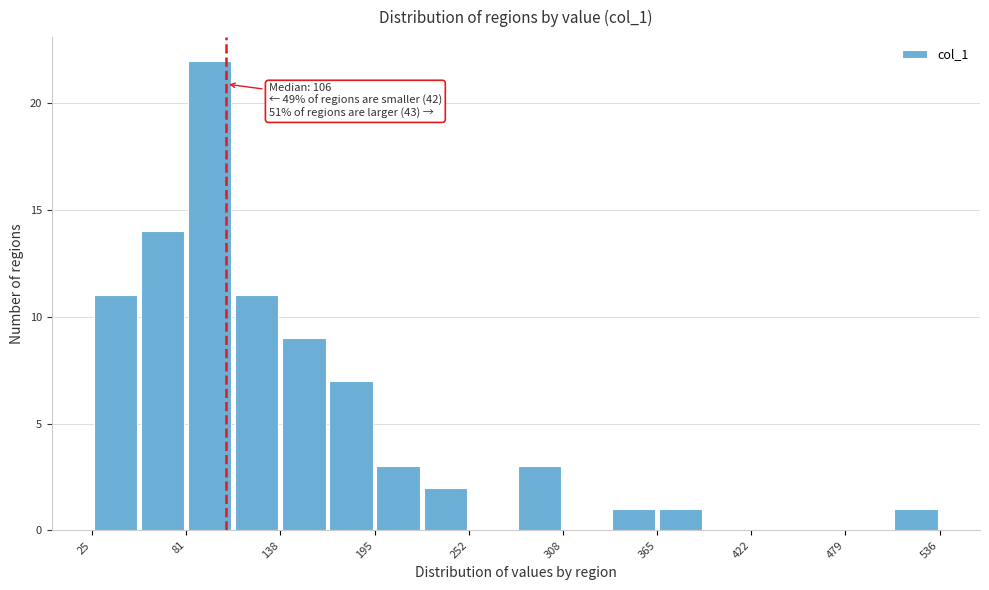

Read against the x-axis, roughly where is the centre of the tallest bar?

100